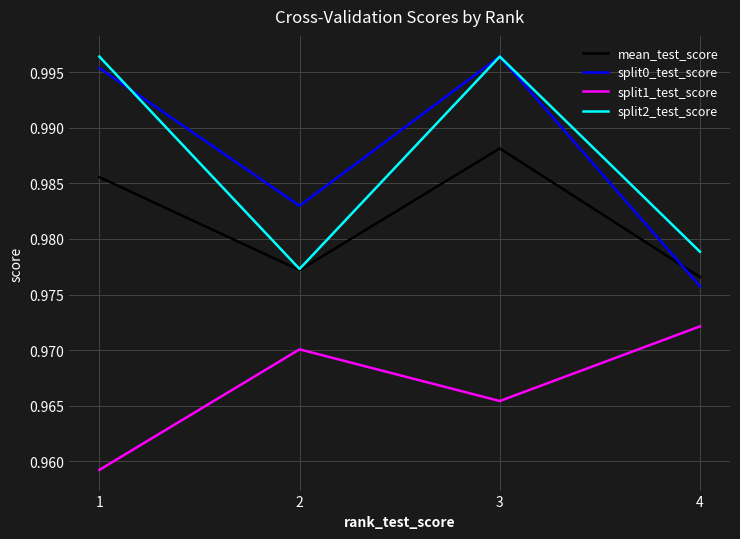

True or false: split2_test_score and split1_test_score cross at least once.

False